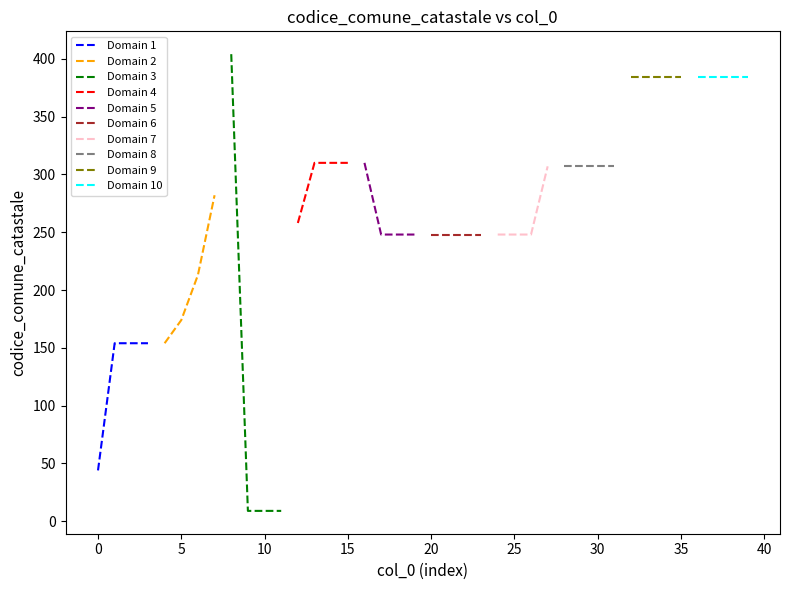

True or false: Domain 1 has more than 1 interior local peaks.

False